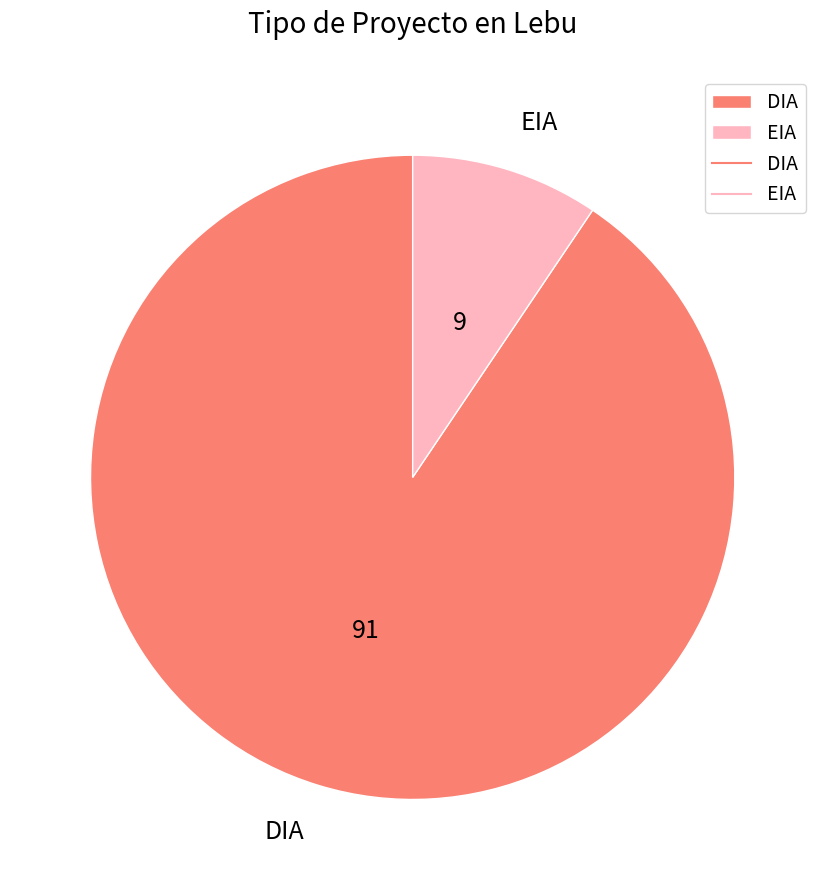

Which slice is the smallest?

EIA